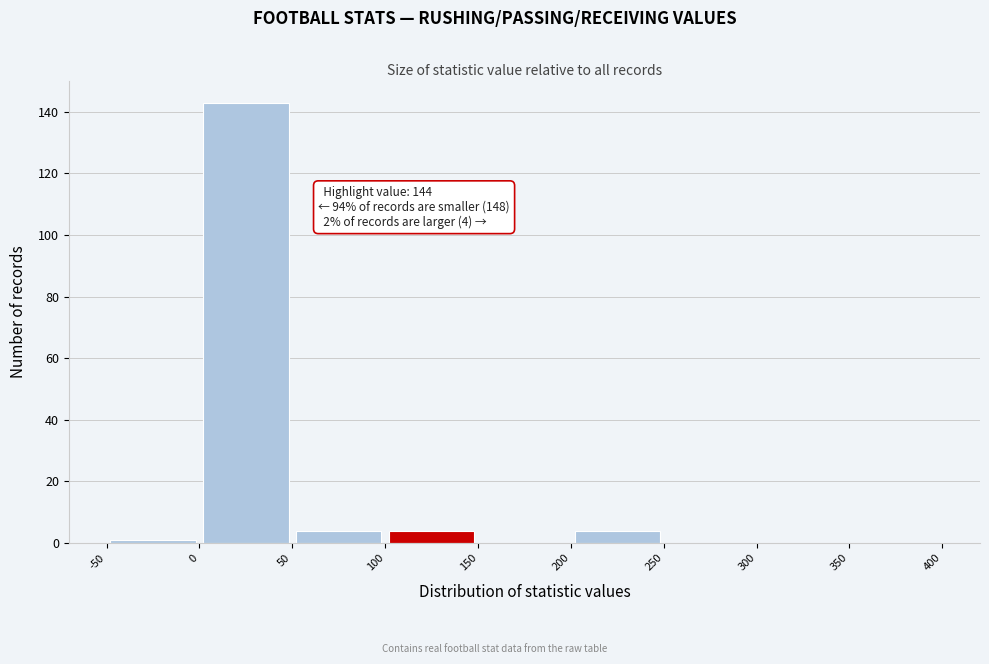

Which range on the x-axis has the tallest bar?

0 to 50